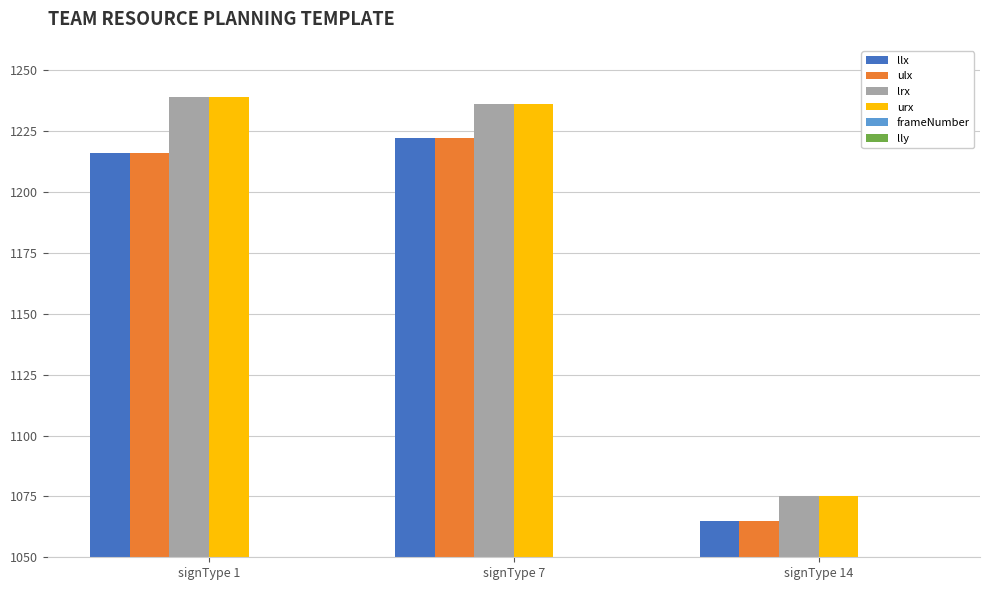

List the series in order of their peak value, highest first.

lrx, urx, llx, ulx, lly, frameNumber